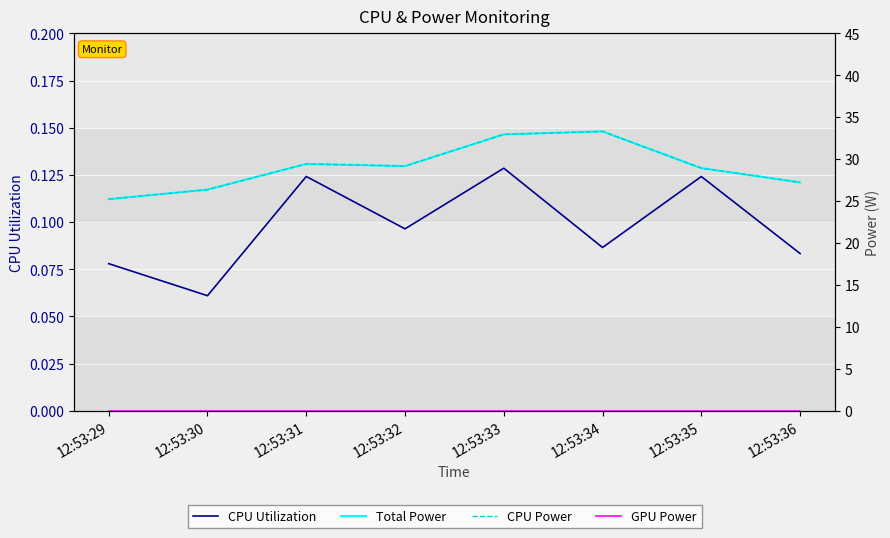

True or false: CPU Utilization and GPU Power cross at least once.

False